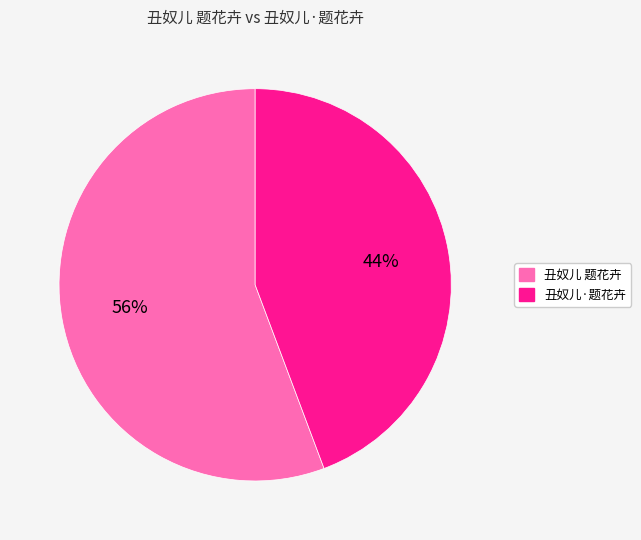

Is the sum of 丑奴儿·题花卉 and 丑奴儿 题花卉 greater than half?

Yes